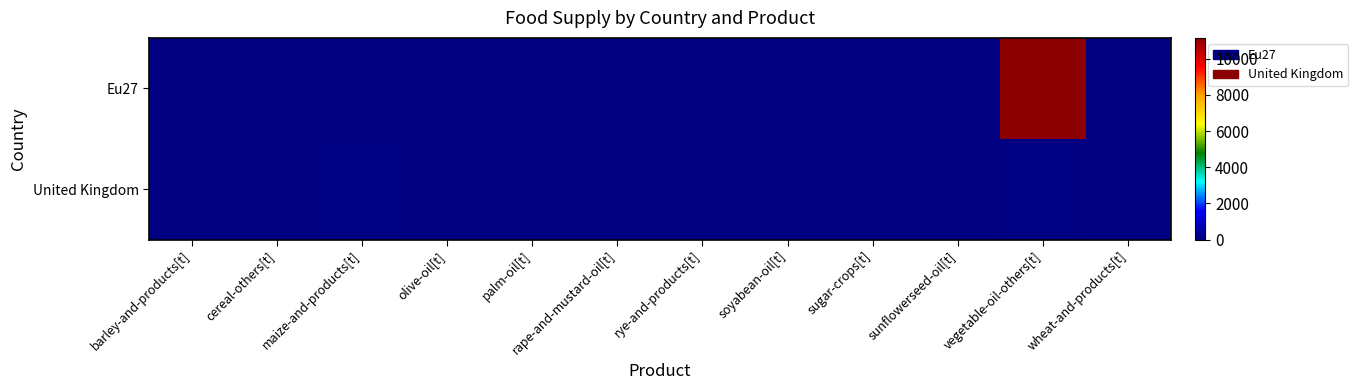

Rank the series at sunflowerseed-oil[t] from lowest to highest value.

Eu27, United Kingdom